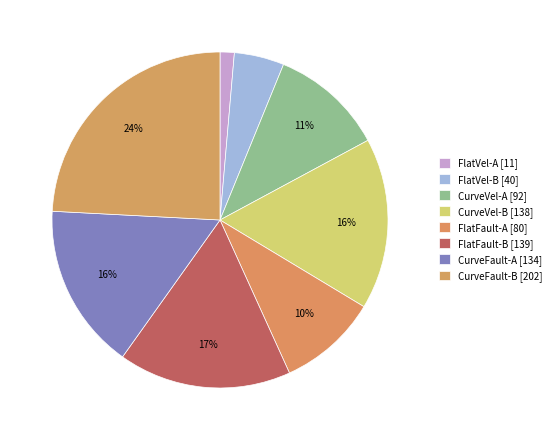

To the nearest percent, what percentage of the pie is CurveFault-A?

16%